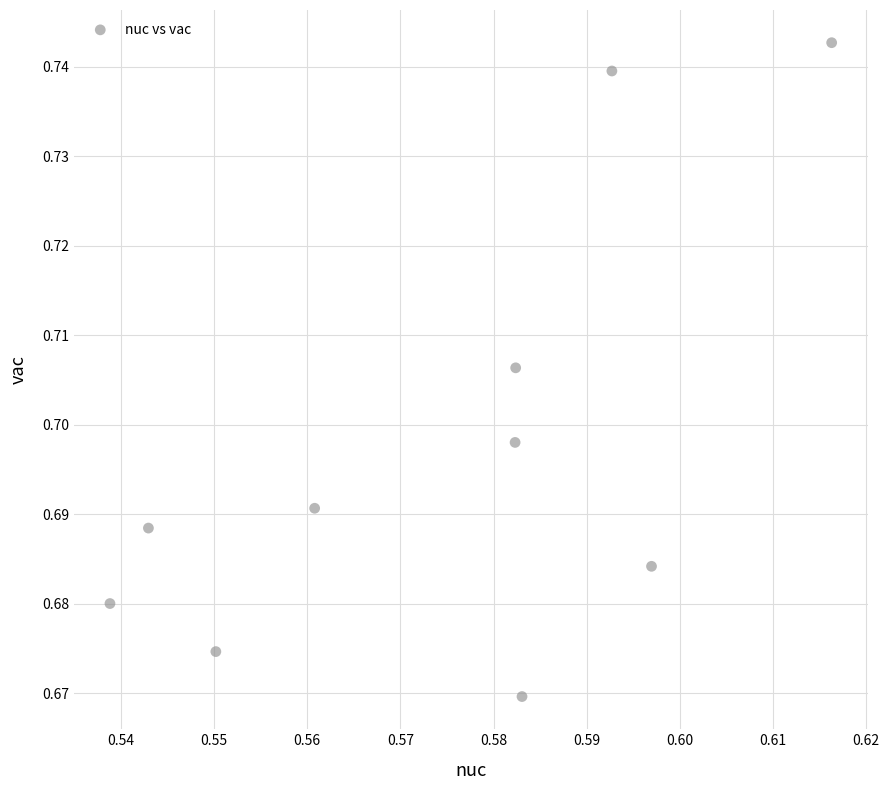

What is the average X value?

0.6